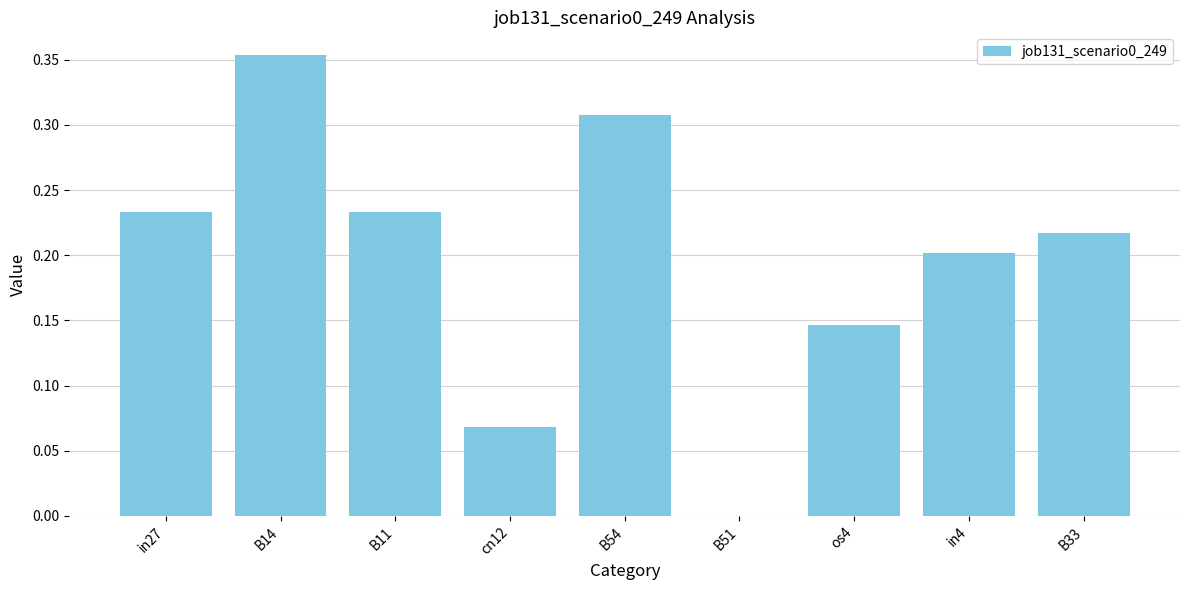

What is the change in value from in27 to os4?

-0.1